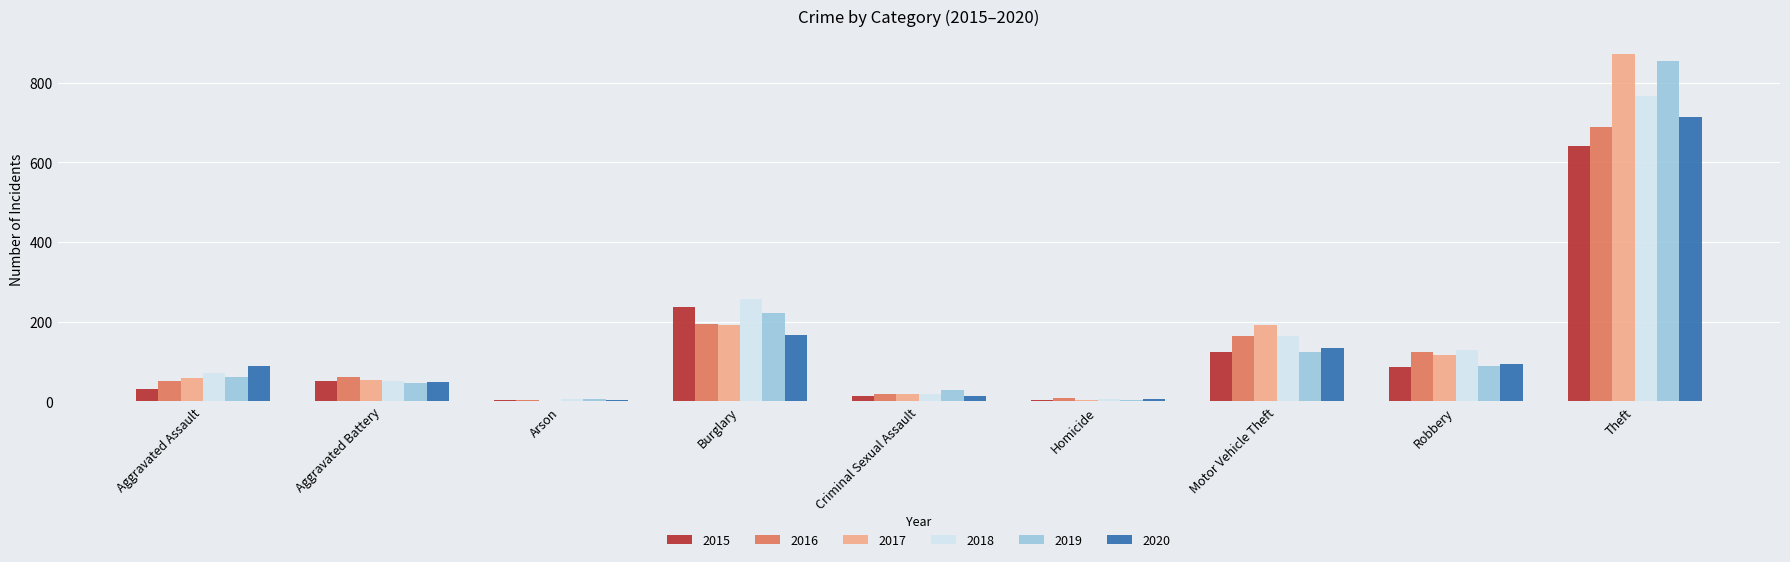

At which category is the sum across all series the highest?

Theft